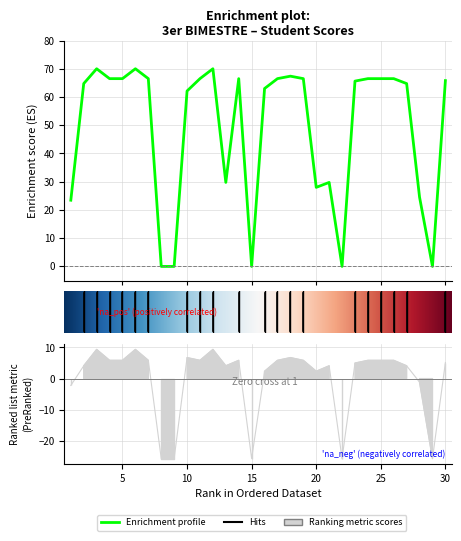

Is it true that PROMEDIO BIMESTRAL equals 0.0 at 29?

True